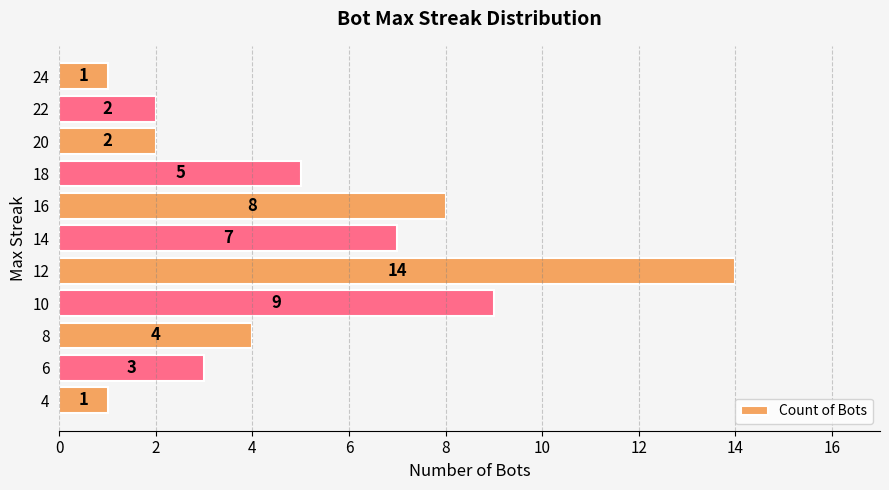

Are the bars grouped side by side (vs. stacked)?

No